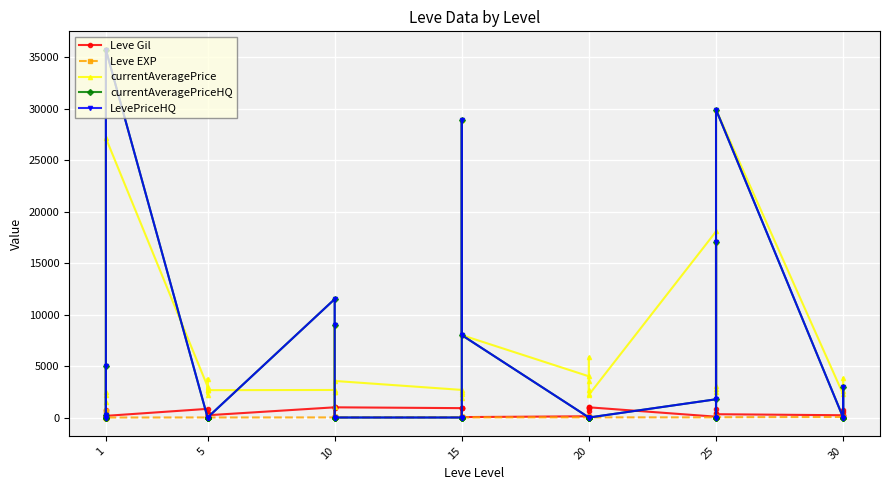

Which series has the largest total across all categories?

currentAveragePrice